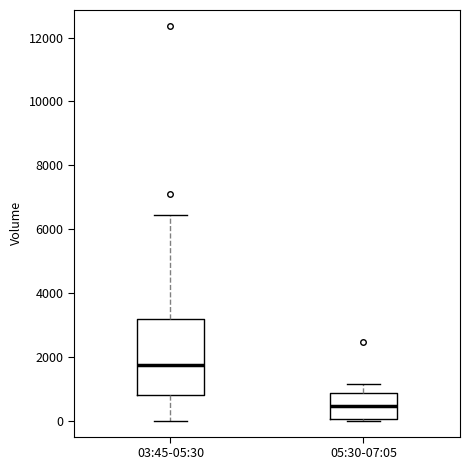

Comparing the boxes themselves (not the whiskers), which one is the tallest?

03:45-05:30